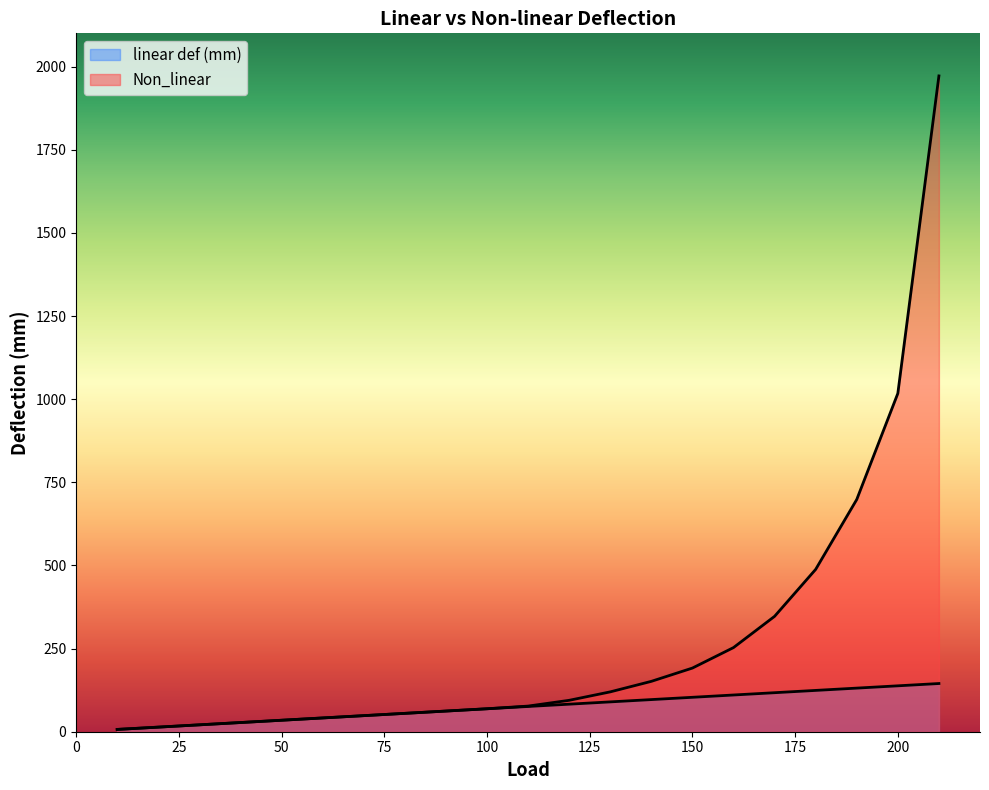

What is the value of the Non_linear point at the 9th from the left?

62.1